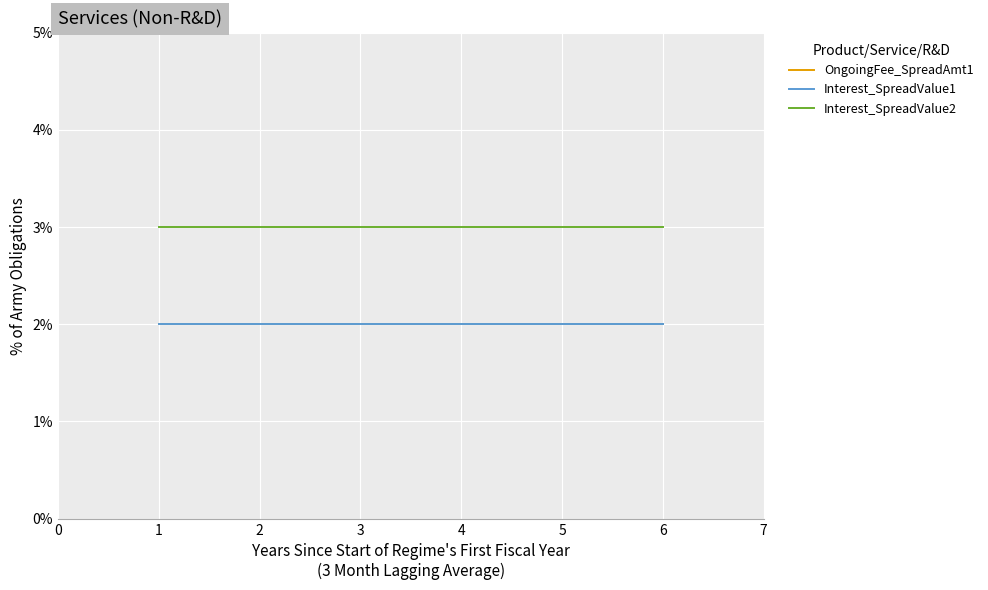

Which series has the largest total across all categories?

Interest_SpreadValue2